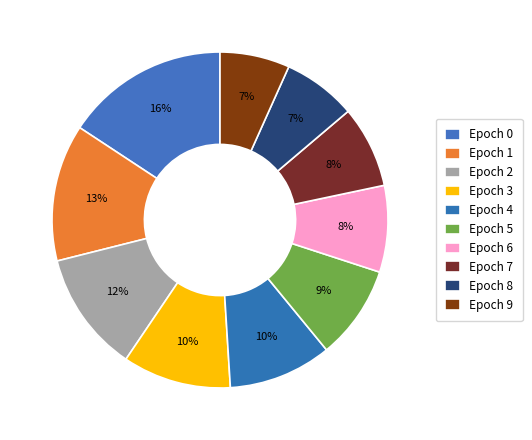

Do Epoch 3 and Epoch 9 together represent more than half of the pie?

No